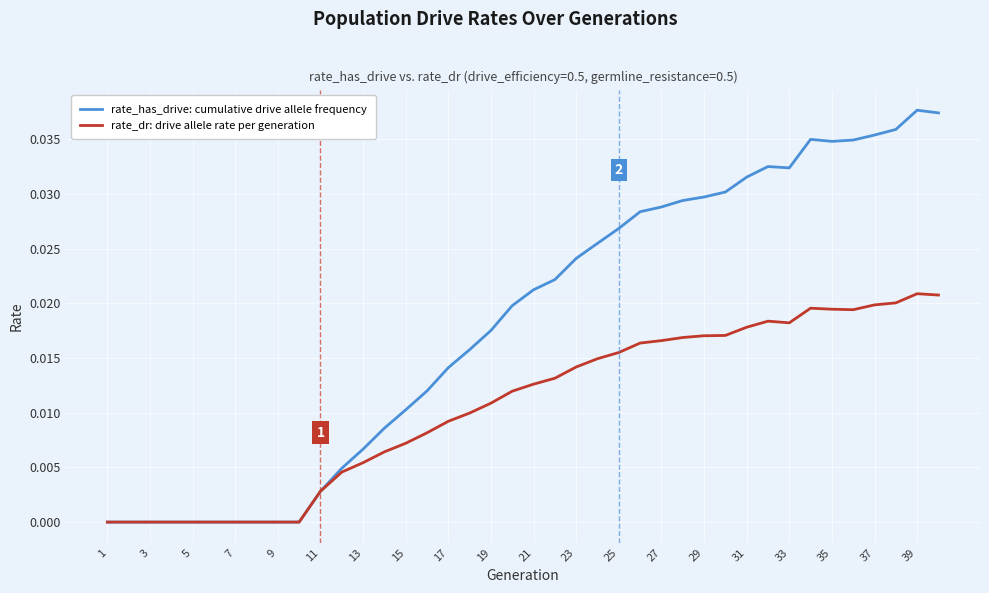

Which series has the largest range (max minus min)?

rate_has_drive: cumulative drive allele frequency